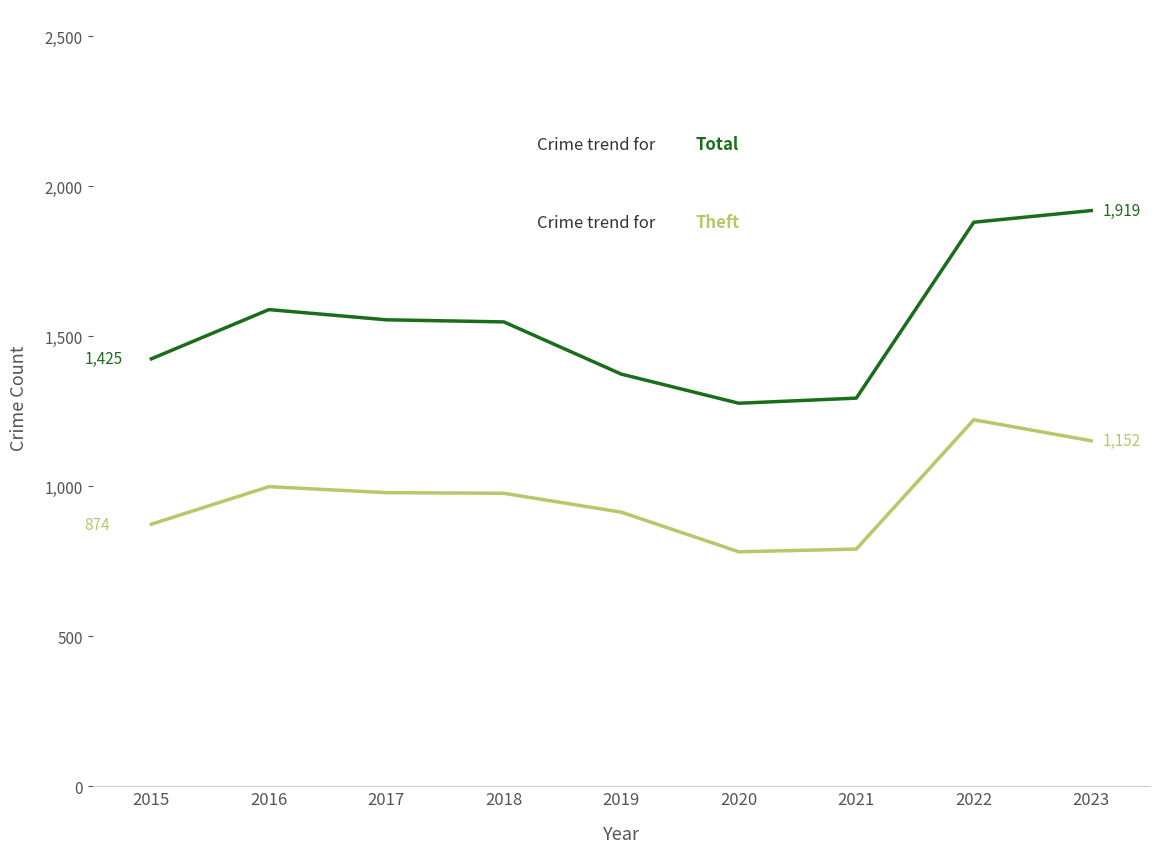

What is the total value across all series at 2015?

2299